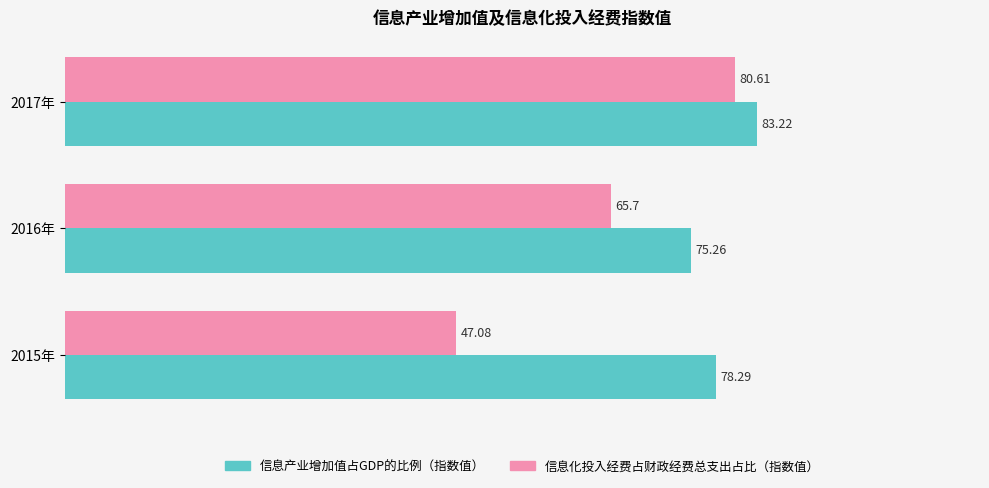

What is the sum of all 信息化投入经费占财政经费总支出占比（指数值） values?

193.4